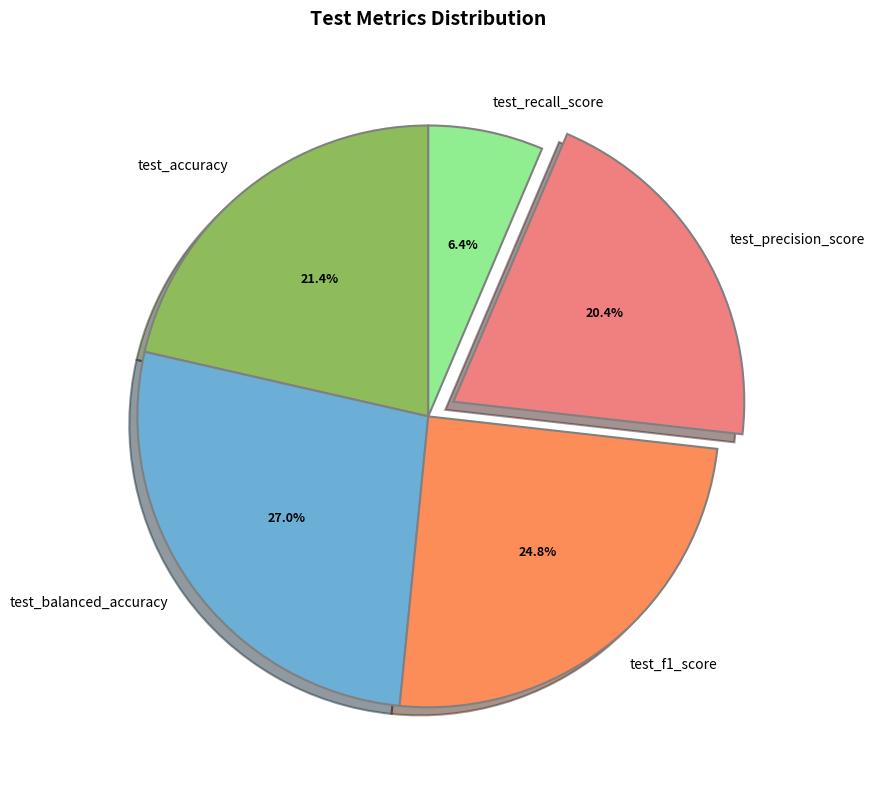

Is it true that test_recall_score is 6% of the pie?

True